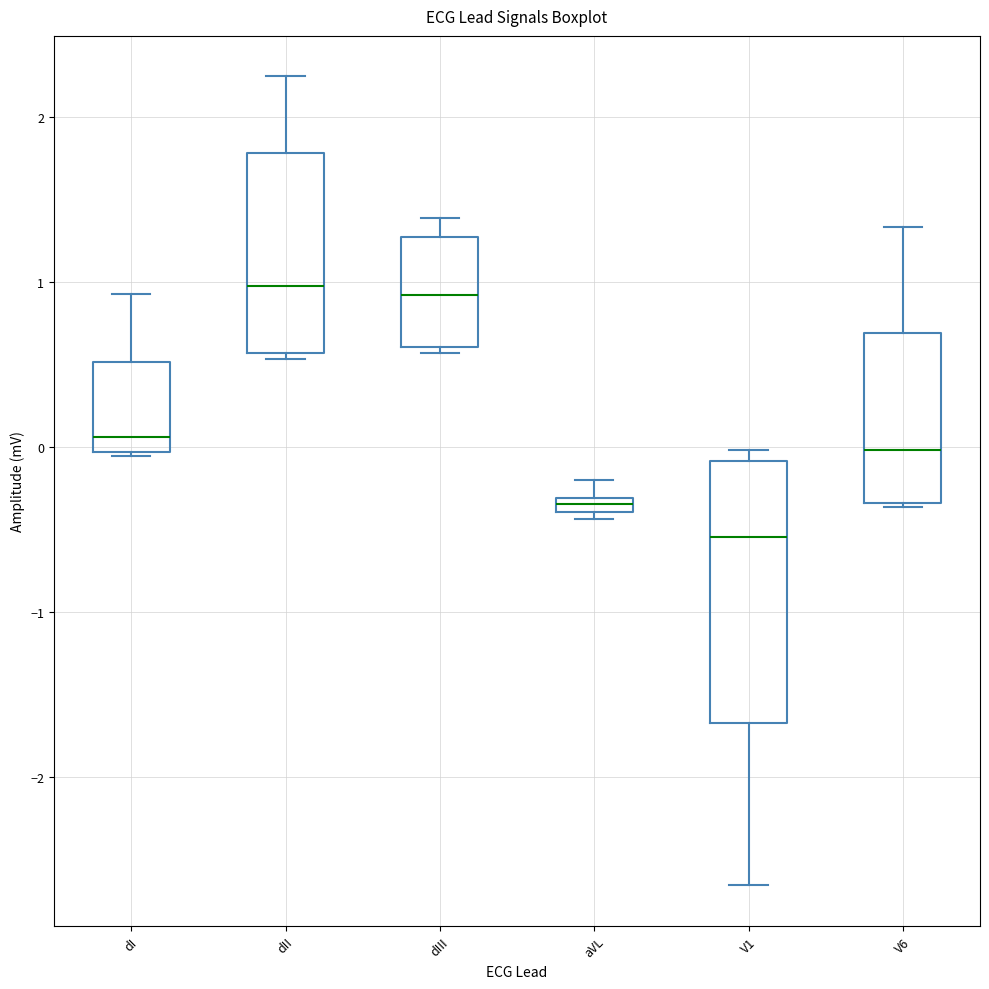

Which box is the tallest, from its lower edge to its upper edge?

V1